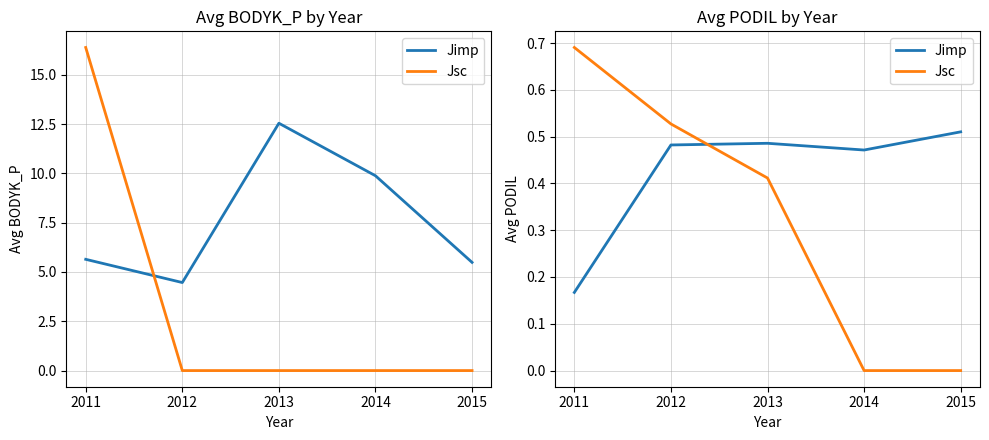

How many data points does each series have?

5